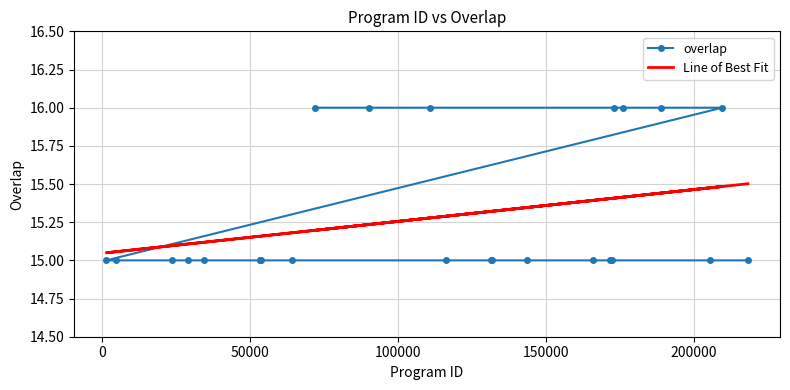

How many lines are shown in the chart?

2